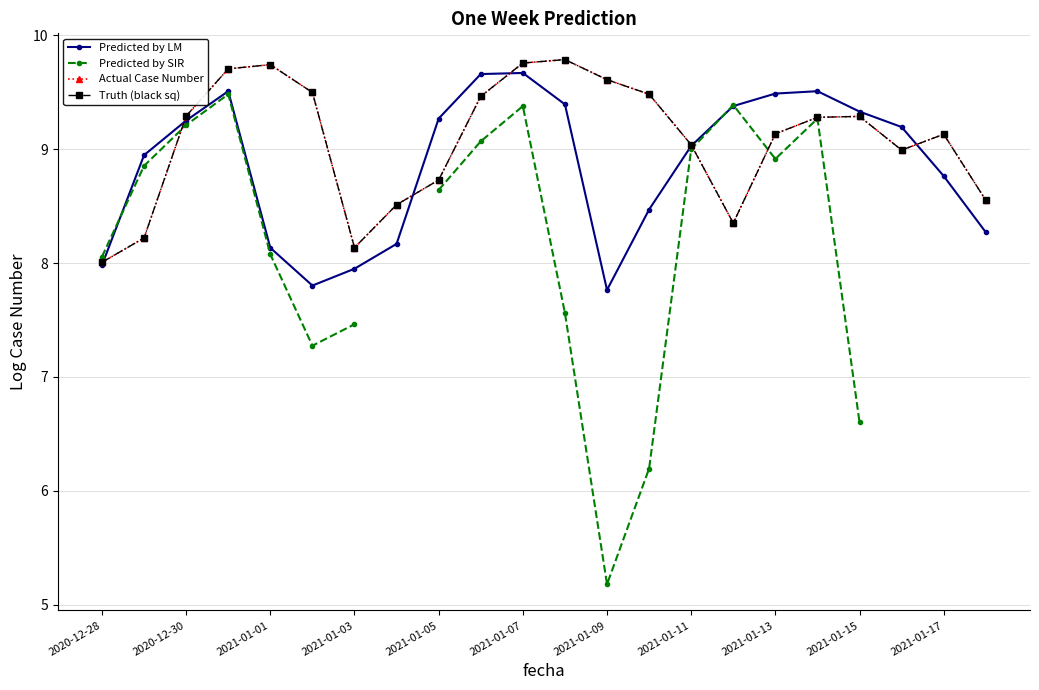

List the series in order of their peak value, lowest first.

Predicted by SIR, Predicted by LM, Actual Case Number, Truth (black sq)